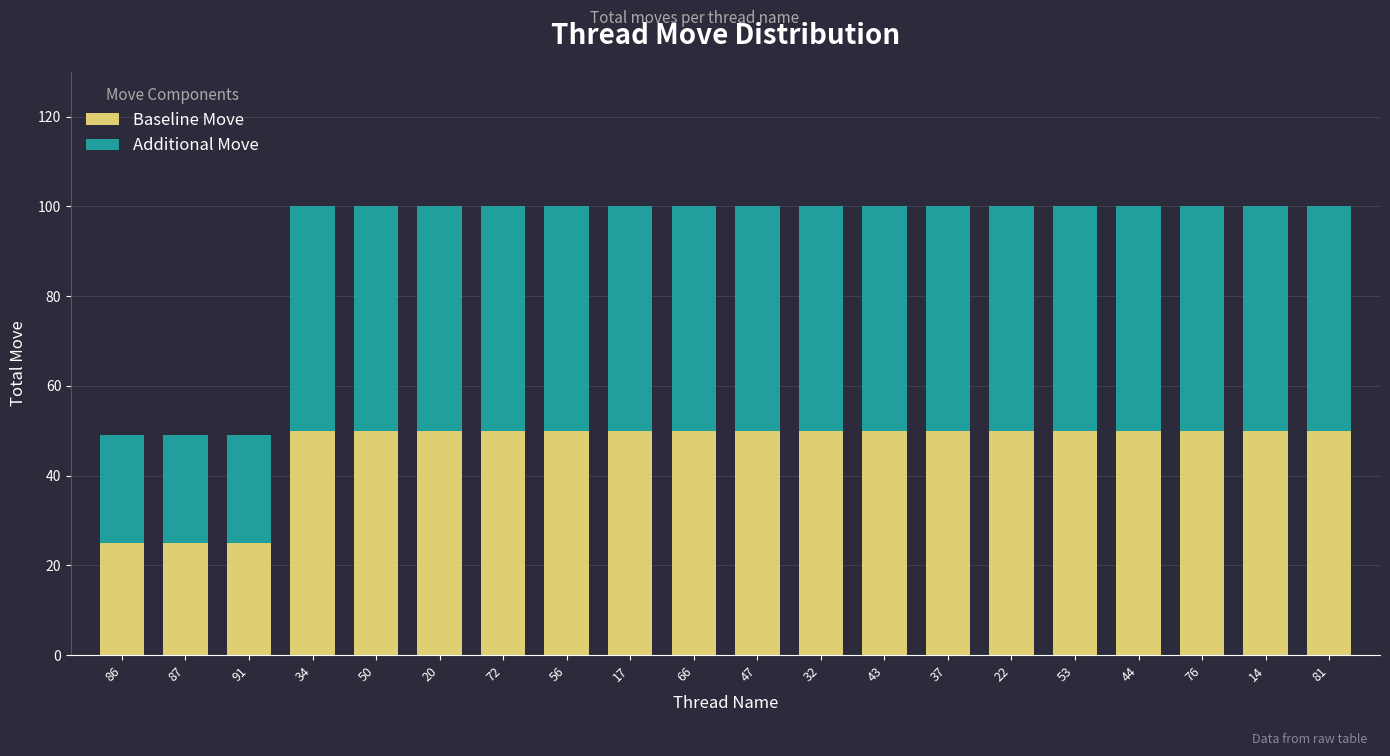

What is the lowest value of the Baseline Move series?

25